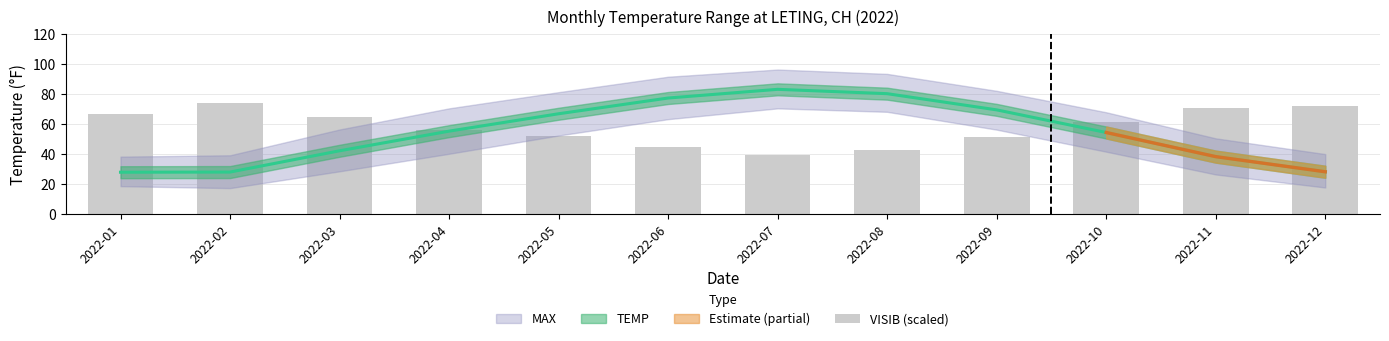

Does the chart contain any negative values?

No